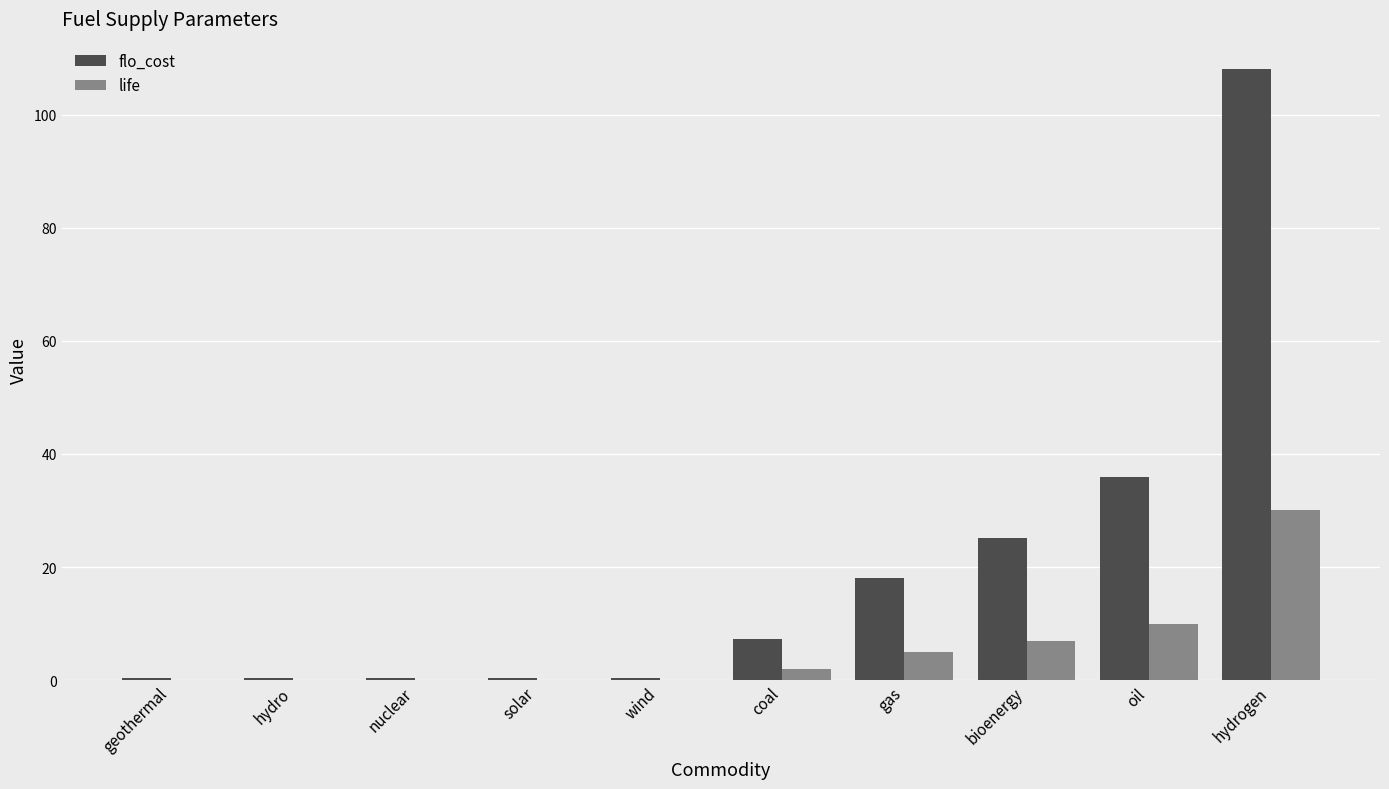

Count the number of categories in the chart.

10